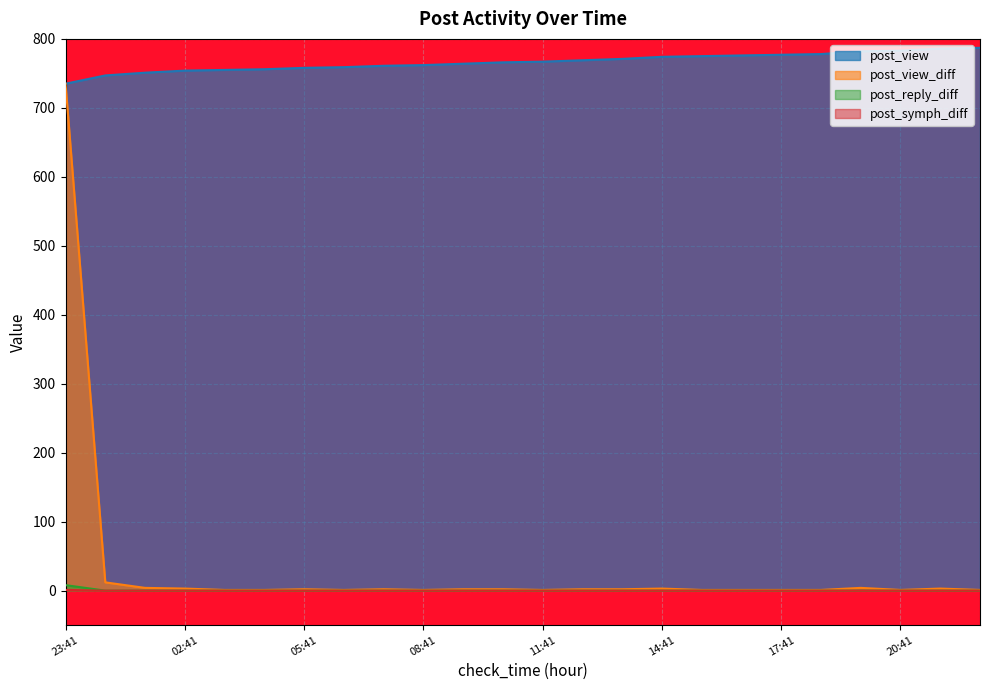

Reading right to left, extract all data points from this chart.

post_view: 787	786	783	782	778	777	776	775	774	771	769	767	766	764	762	761	759	758	756	755	754	751	747	735
post_view_diff: 1	3	1	4	1	1	1	1	3	2	2	1	2	2	1	2	1	2	1	1	3	4	12	735
post_reply_diff: 0	0	0	0	0	0	0	0	0	0	0	0	0	0	0	0	0	0	0	0	0	0	0	8
post_symph_diff: 0	0	0	0	0	0	0	0	0	0	0	0	0	0	0	0	0	0	0	0	0	0	0	1